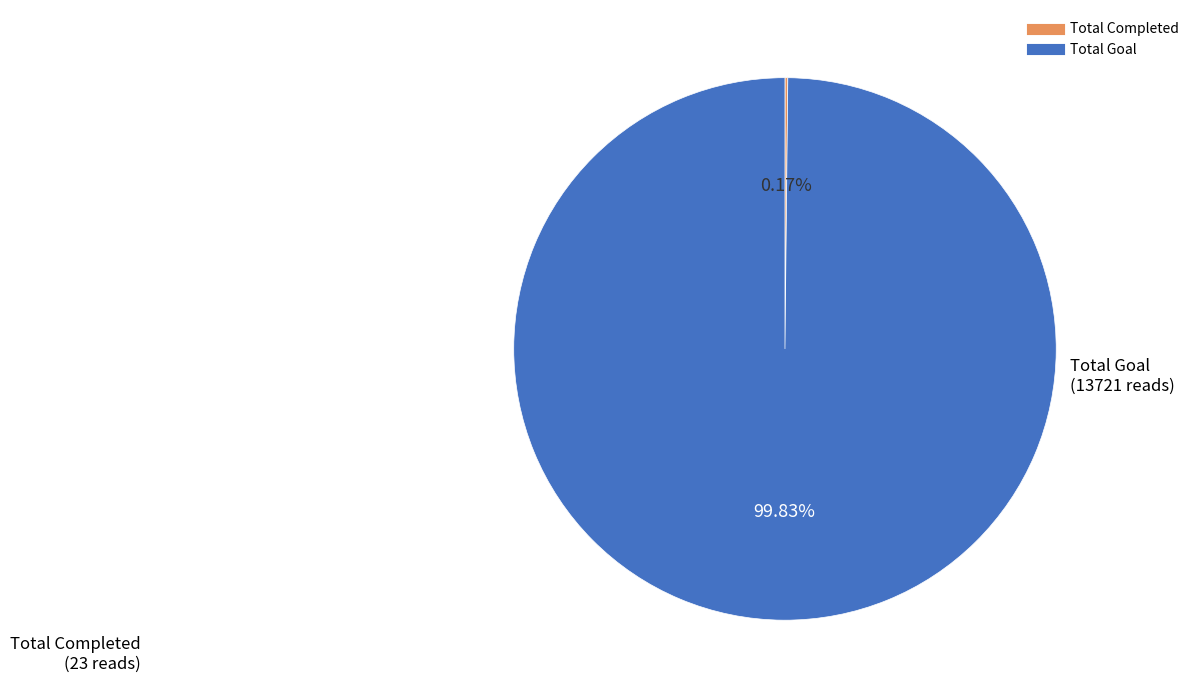

Is there a majority slice in this chart?

Yes